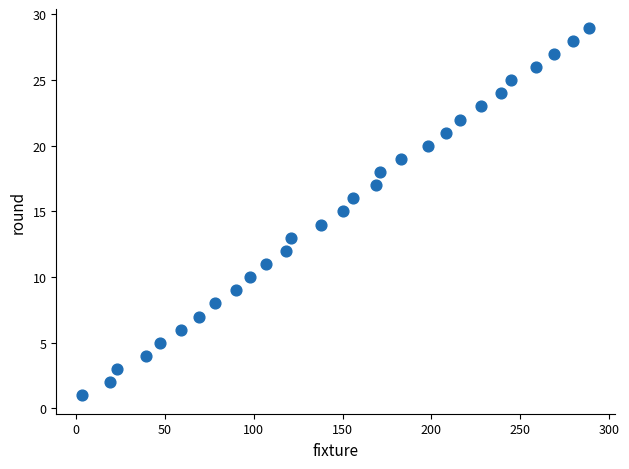

What is the range of X values (max minus min)?

286